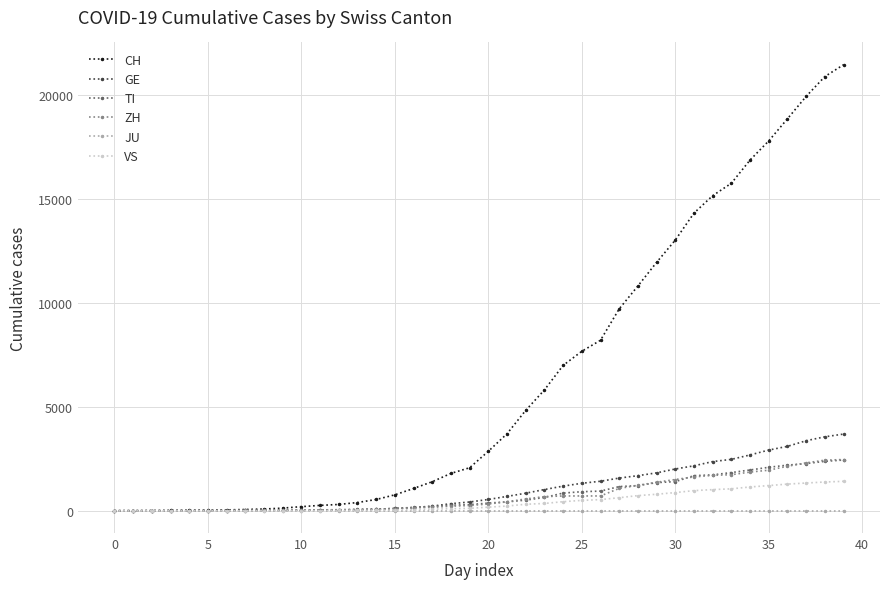

What is the highest value of the GE series?

3690